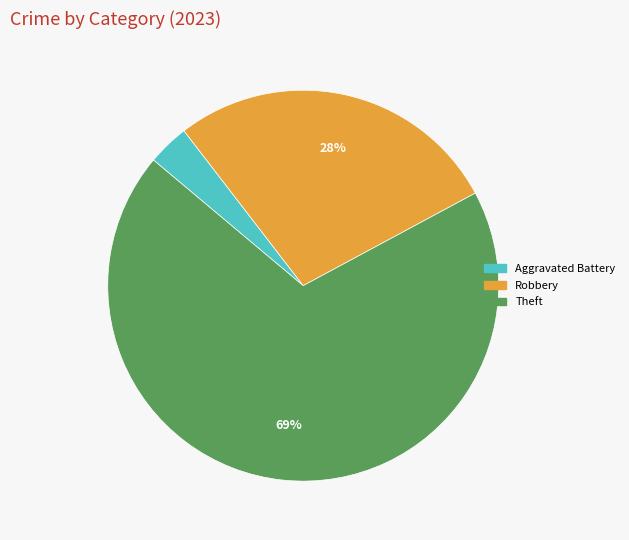

Does any single category account for the majority?

Yes